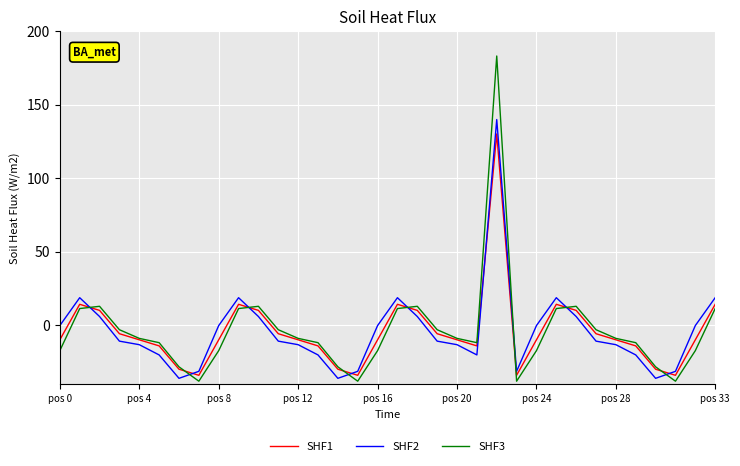

List the series in order of their peak value, highest first.

SHF3, SHF2, SHF1